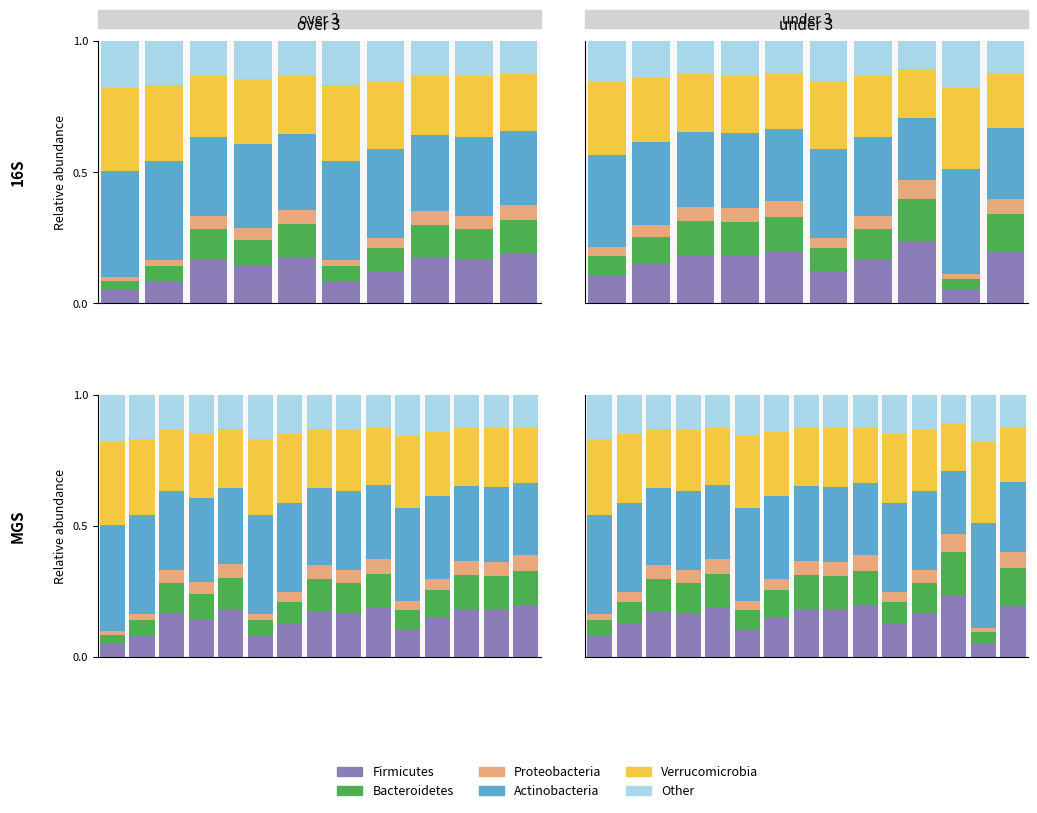

What are all the series names shown in the legend?

Firmicutes, Bacteroidetes, Proteobacteria, Actinobacteria, Verrucomicrobia, Other